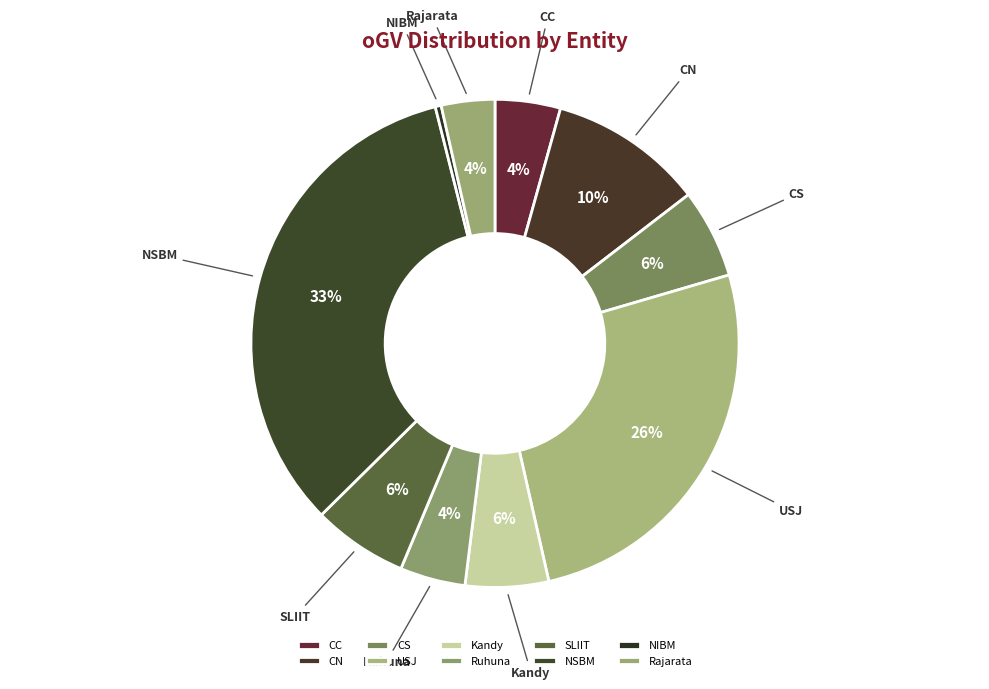

How many segments does this pie chart have?

10